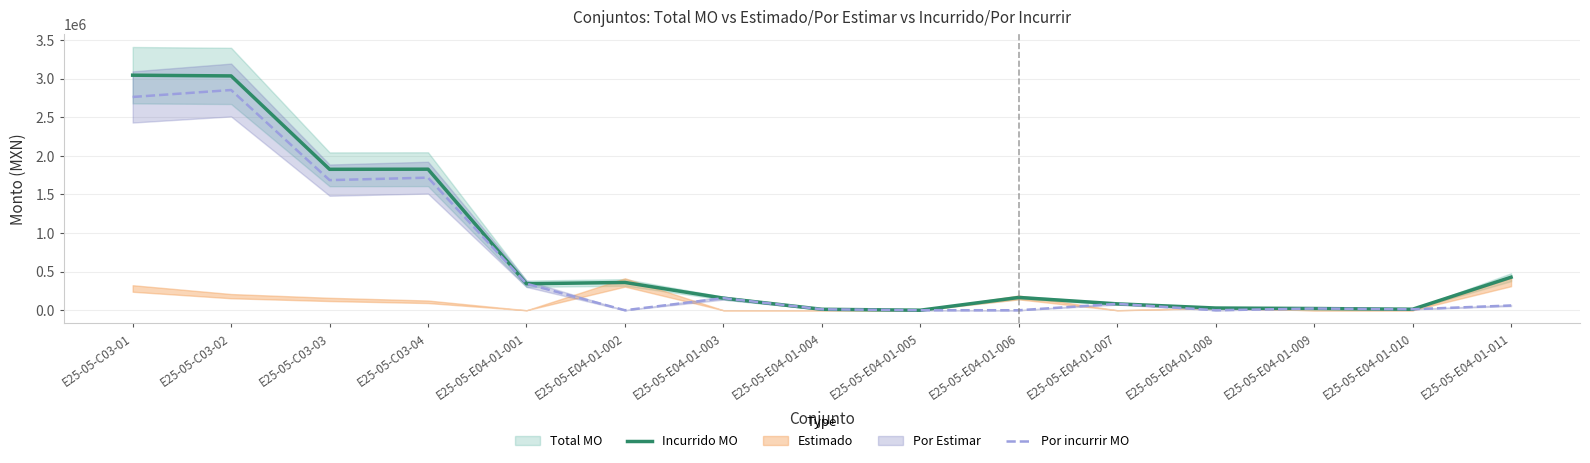

Reading left to right, list all the values displayed in this chart.

Incurrido MO: 3044162.8	3034836.6	1825338.3	1826796.1	343216.5	360023.4	156747.2	12480.5	513.4	165789.9	82822.2	28735.3	22492.4	13192.1	427838.0
Por incurrir MO: 2762359.1	2852182.4	1685139.2	1717203.5	343216.5	0.0	156747.2	12480.5	513.4	0.0	82822.2	0.0	22492.4	13192.1	61722.7